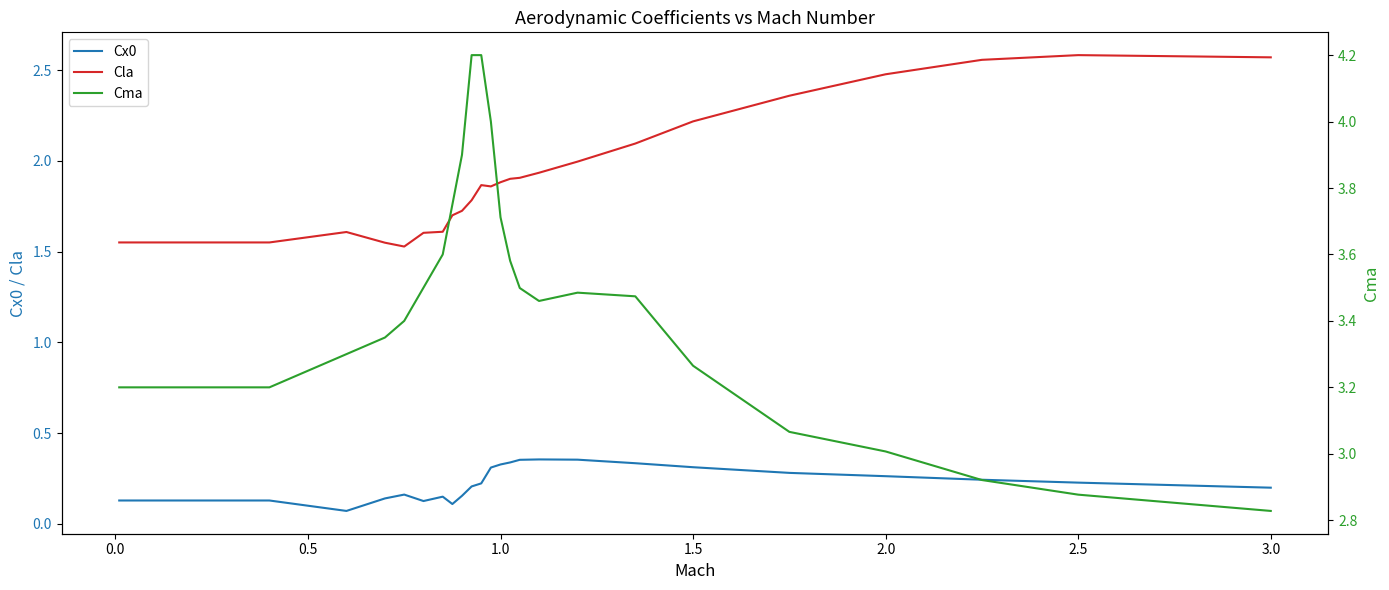

Is it true that Cx0 equals 0.2 at 3.0?

True